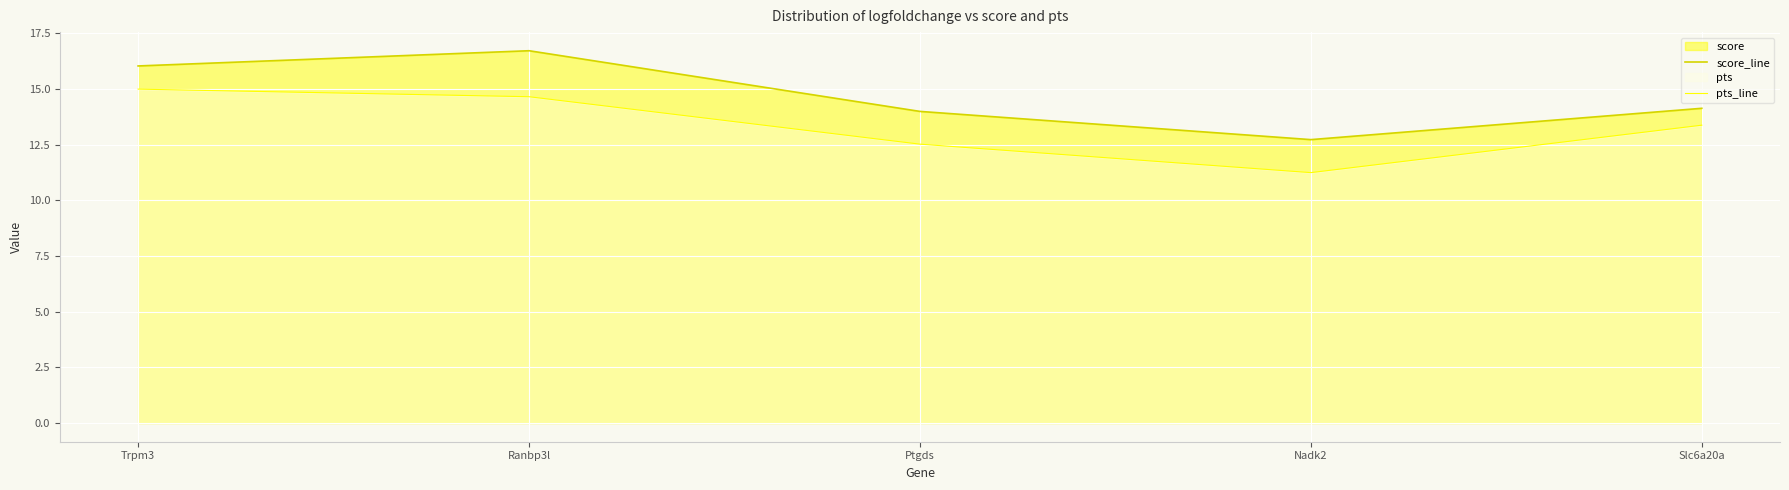

What is the difference between the score_line values at Nadk2 and Trpm3?

3.3